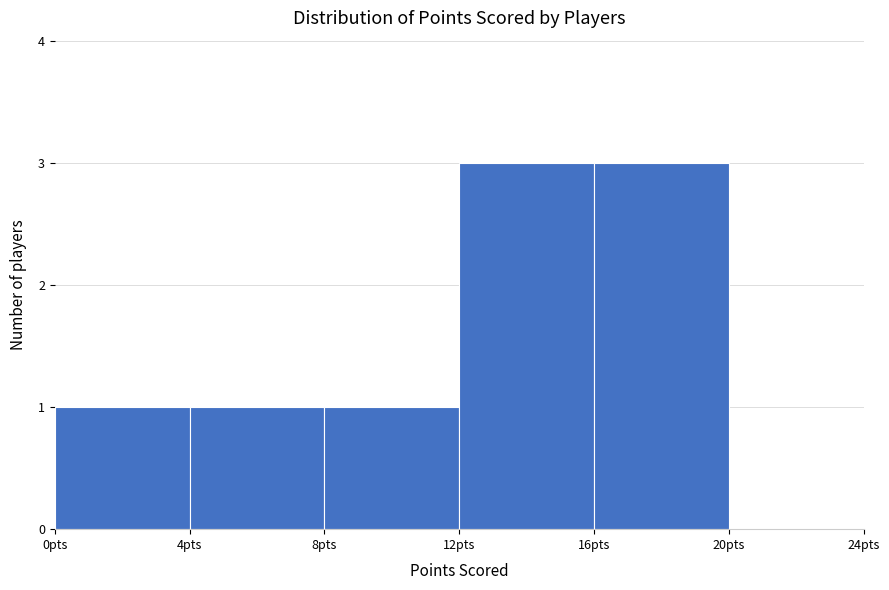

How tall is the bar that spans 4 to 8 on the x-axis? The values are not printed on the chart, so give them approximately, as read against the axis.

1